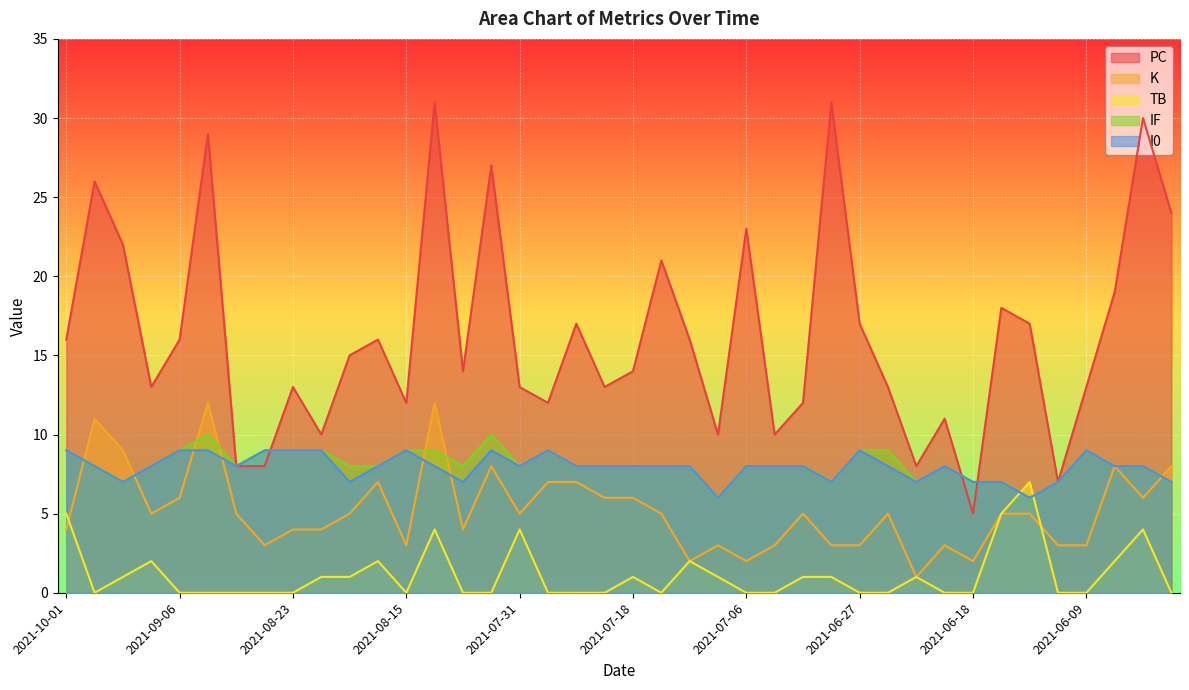

What position from the right is 2021-07-28?

23